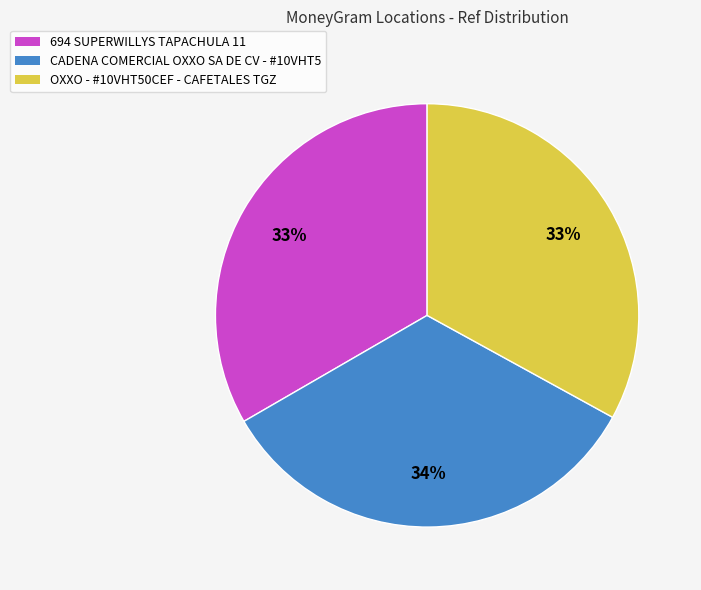

To the nearest percent, what is the combined percentage of CADENA COMERCIAL OXXO SA DE CV - #10VHT5 and OXXO - #10VHT50CEF - CAFETALES TGZ?

67%